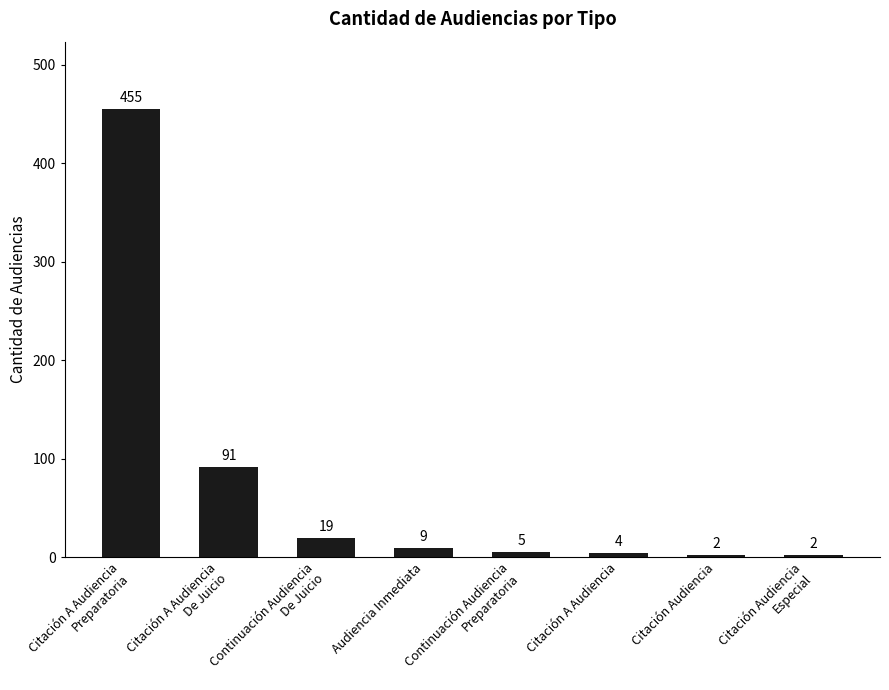

Reading left to right, what are all the values shown in this chart?

455	91	19	9	5	4	2	2